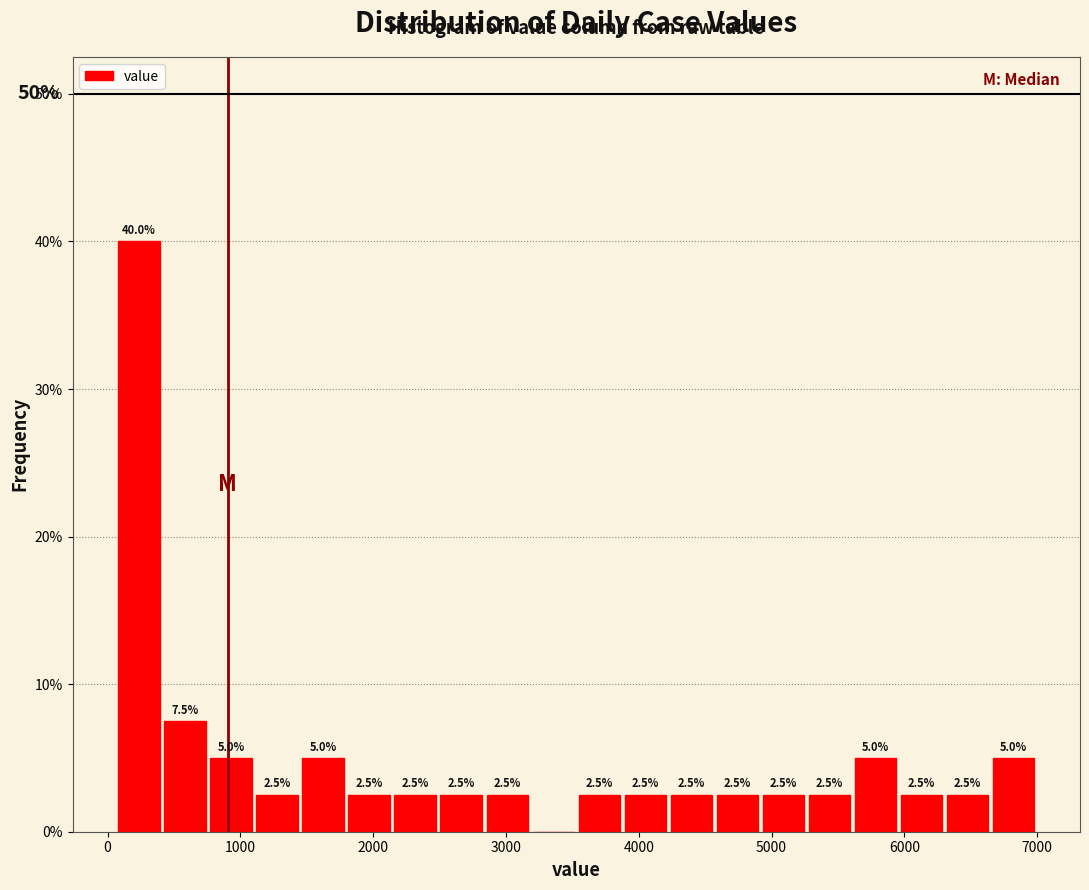

Read against the x-axis, roughly where is the centre of the tallest bar?

200